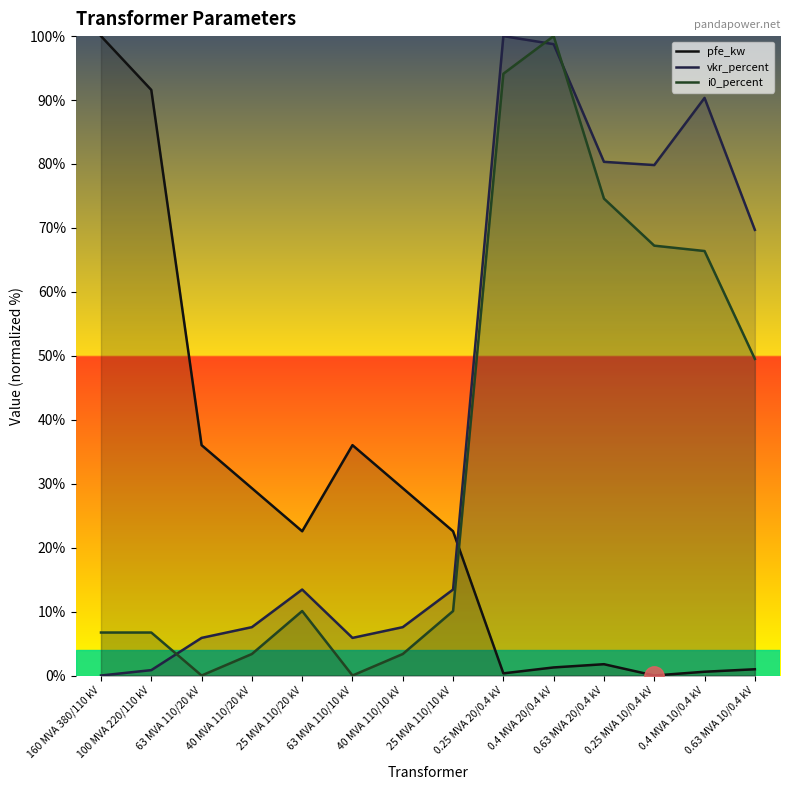

Reading left to right, what are all the values shown in this chart?

pfe_kw: 100.0	91.6	36.0	29.3	22.6	36.0	29.3	22.6	0.3	1.3	1.8	0.0	0.6	1.0
vkr_percent: 0.0	0.8	5.9	7.6	13.4	5.9	7.6	13.4	100.0	98.7	80.3	79.8	90.3	69.7
i0_percent: 6.7	6.7	0.0	3.4	10.1	0.0	3.4	10.1	94.1	100.0	74.6	67.2	66.4	49.5